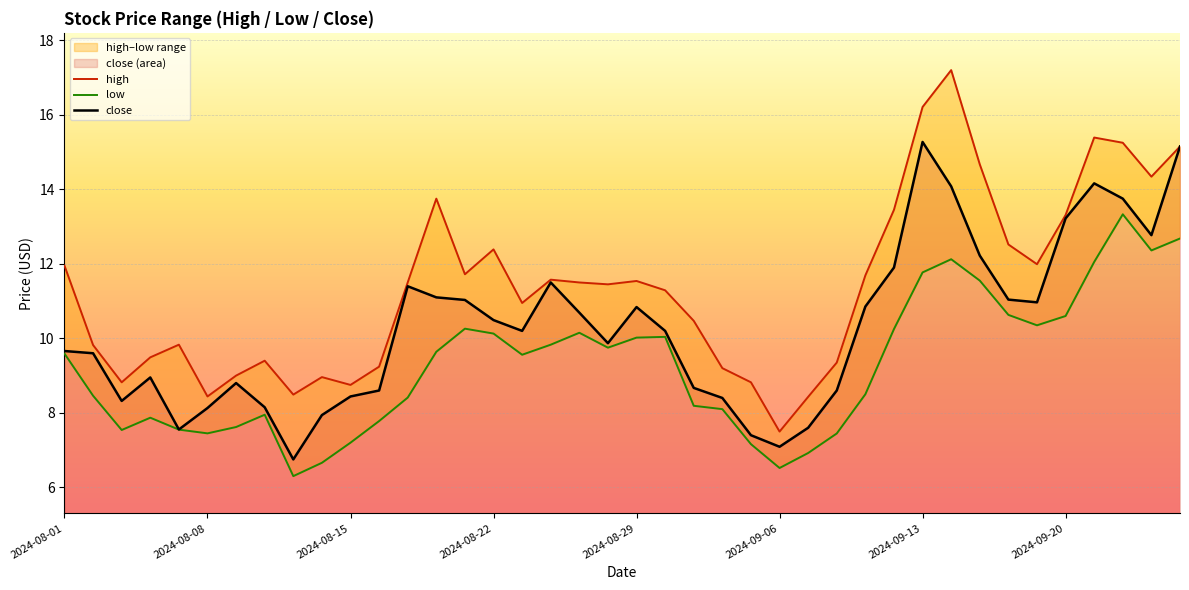

What is the highest value of the close series?

15.3